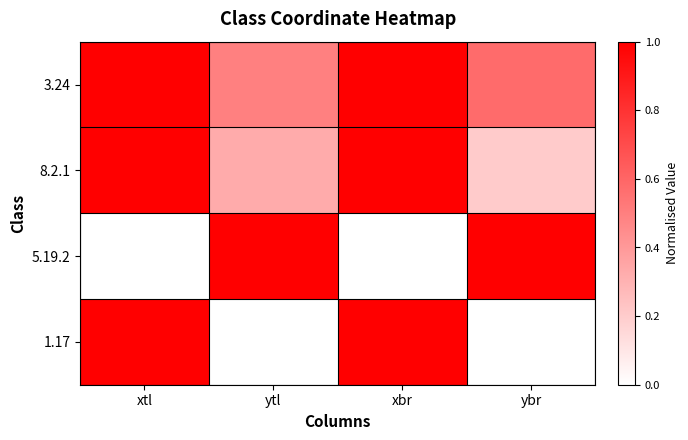

Which series changed the most between ytl and ybr?

8.2.1